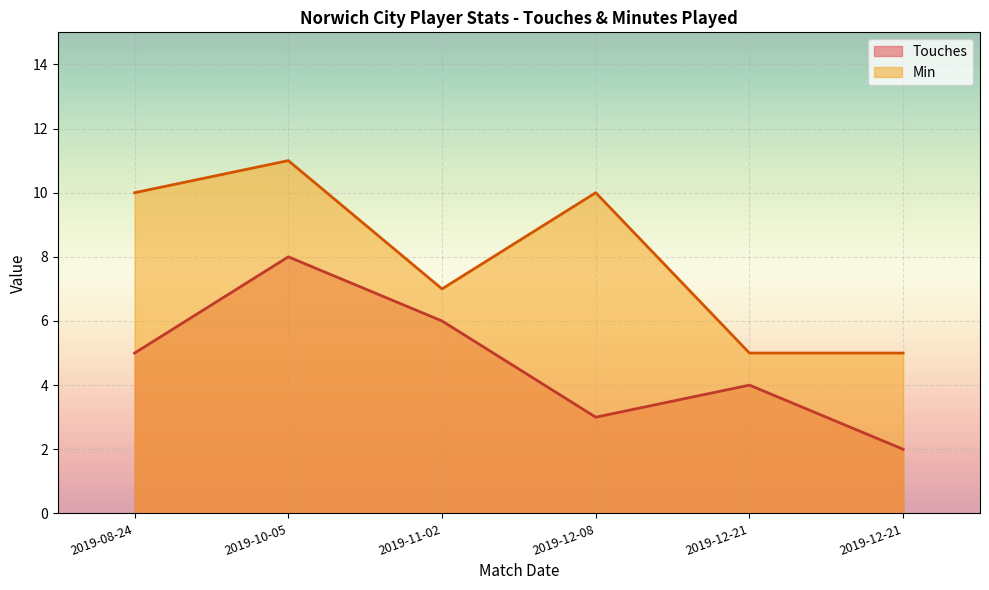

What is the spread (max minus min) of values at 2019-12-21?

1